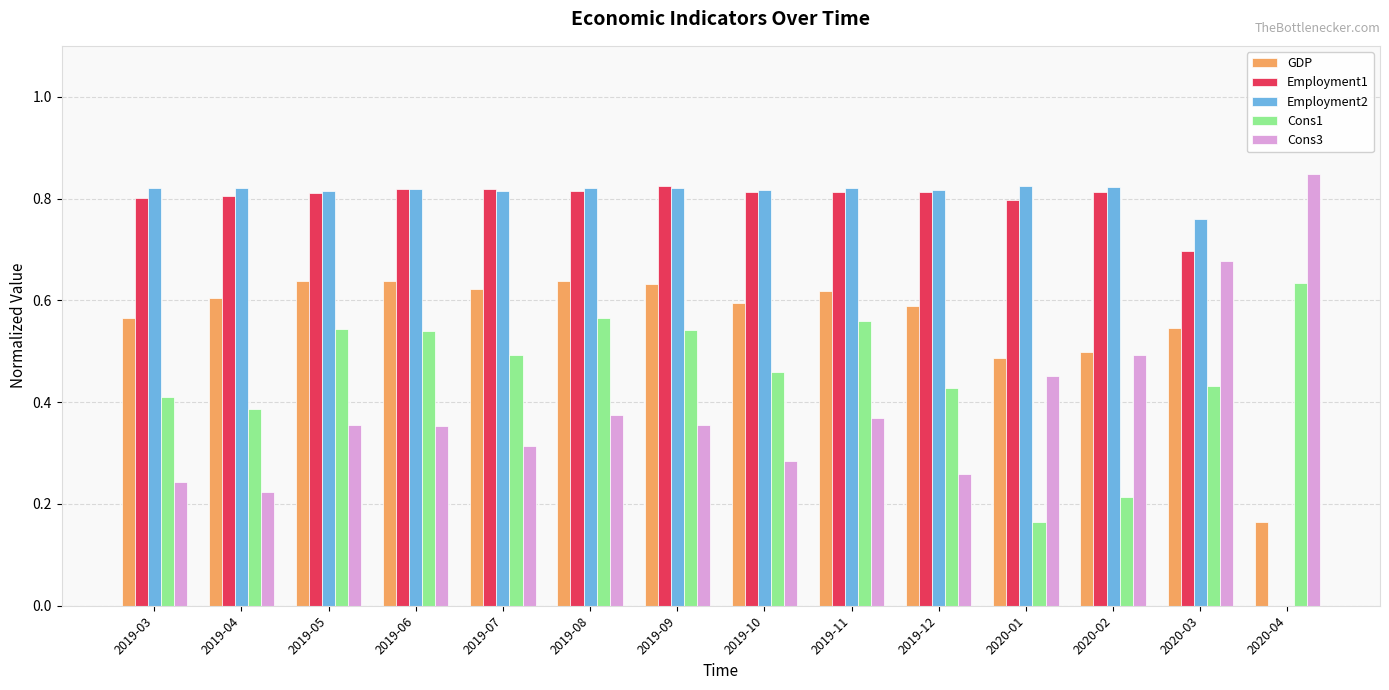

Is it true that Employment2 equals 0.4 at 2020-02?

False